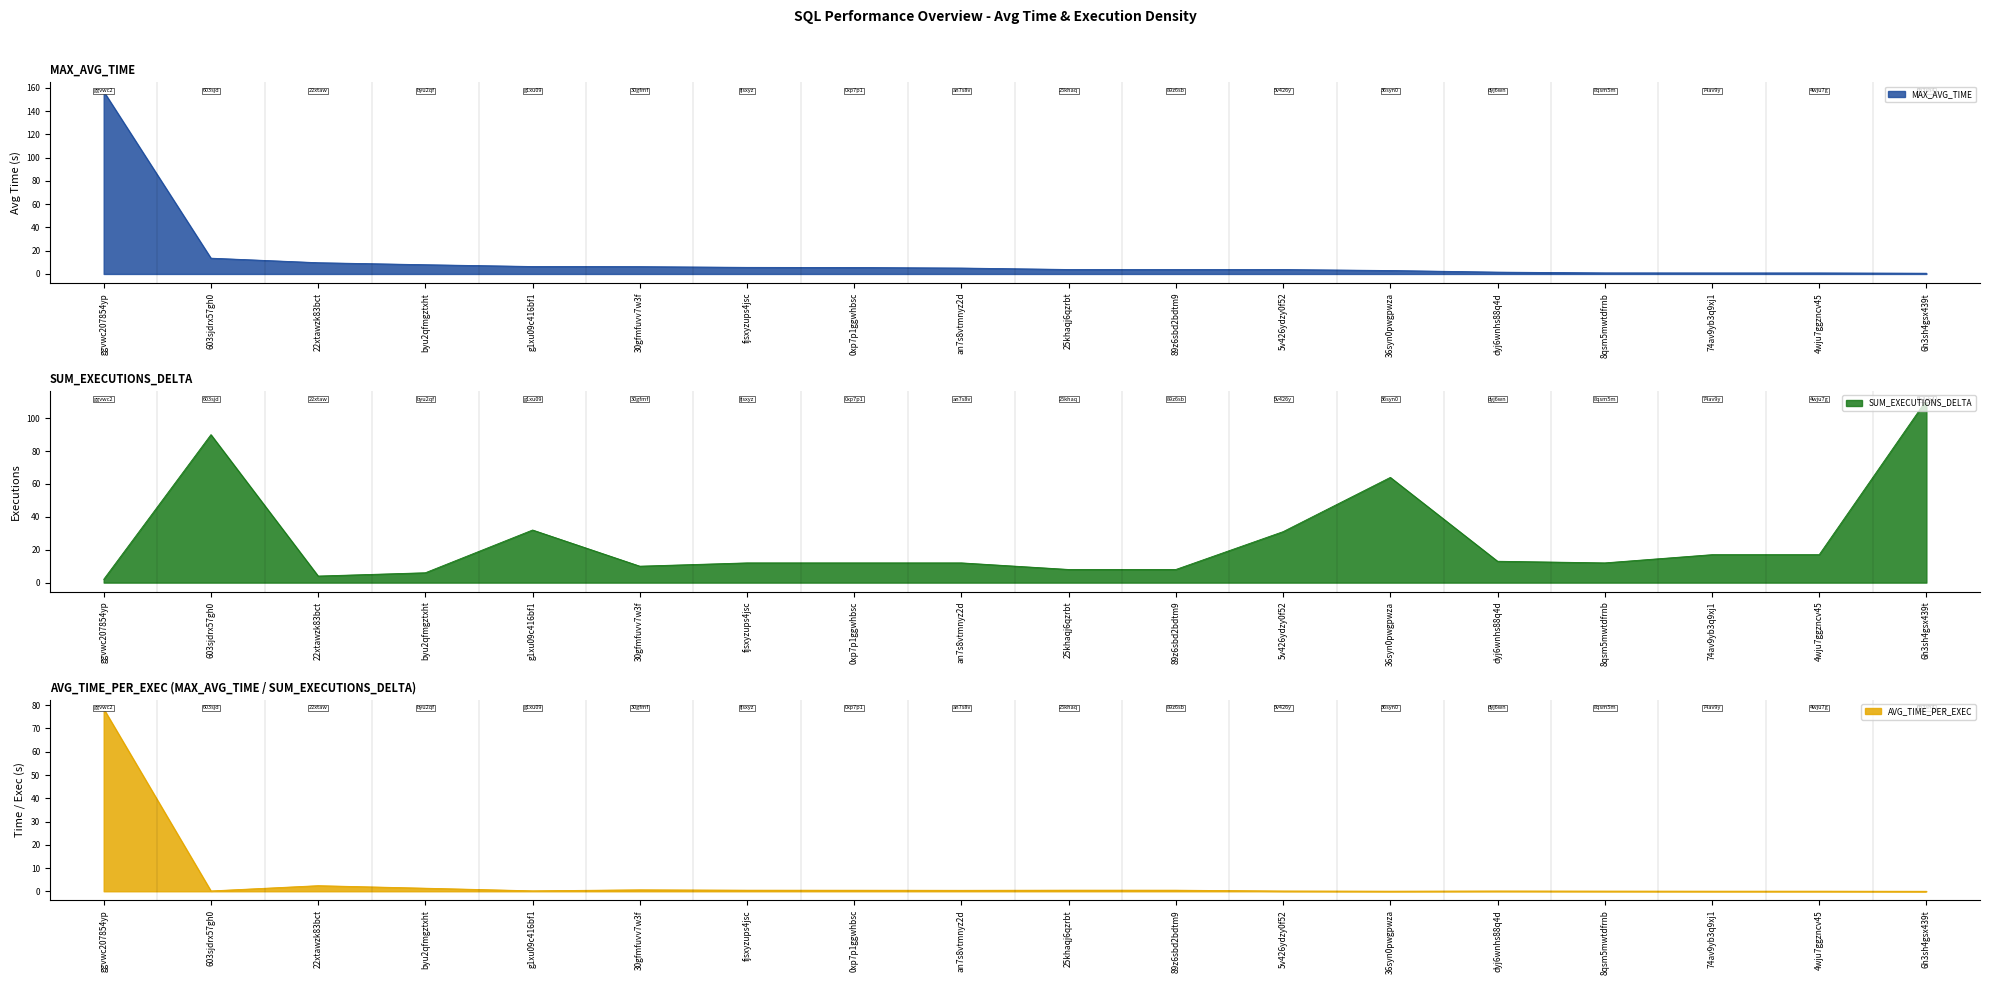

How many intersections are there between SUM_EXECUTIONS_DELTA and MAX_AVG_TIME?

3